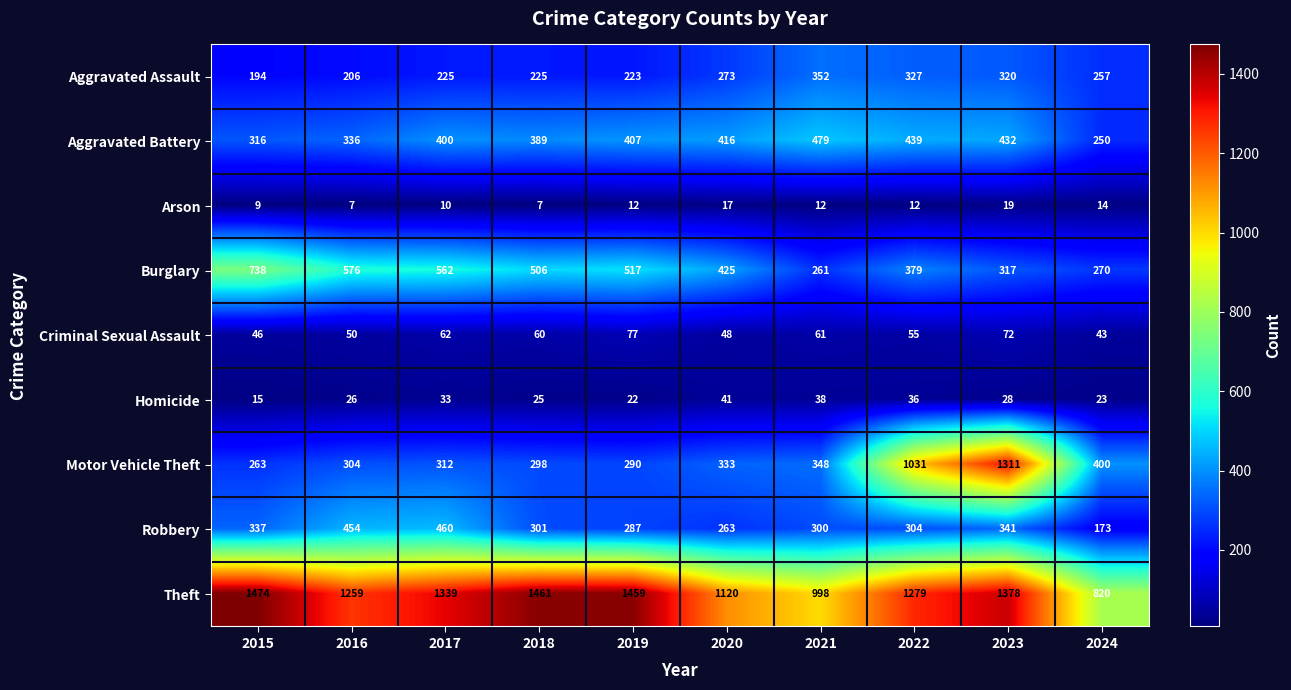

At which category is the sum across all series the highest?

2023